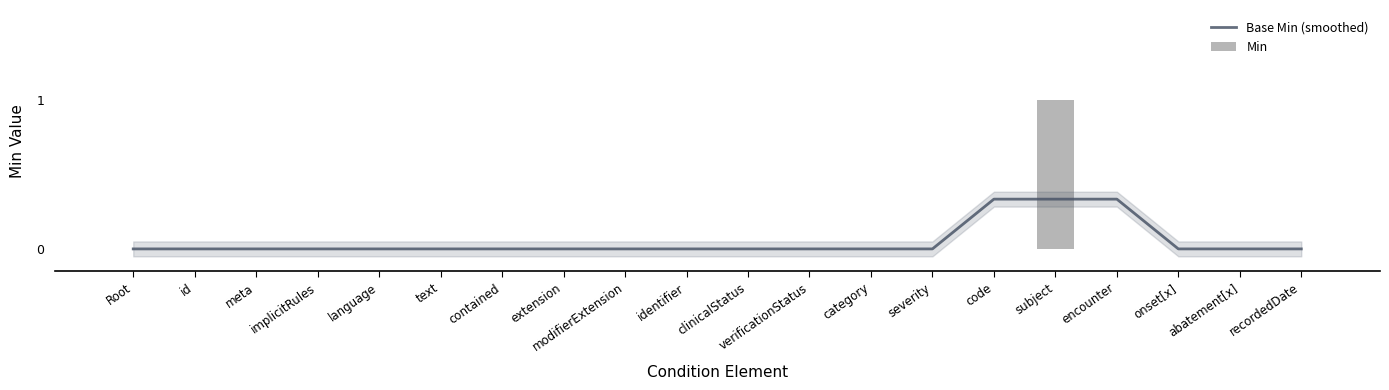

The Base Min (smoothed) series shows 0.3 at code. True or false?

True